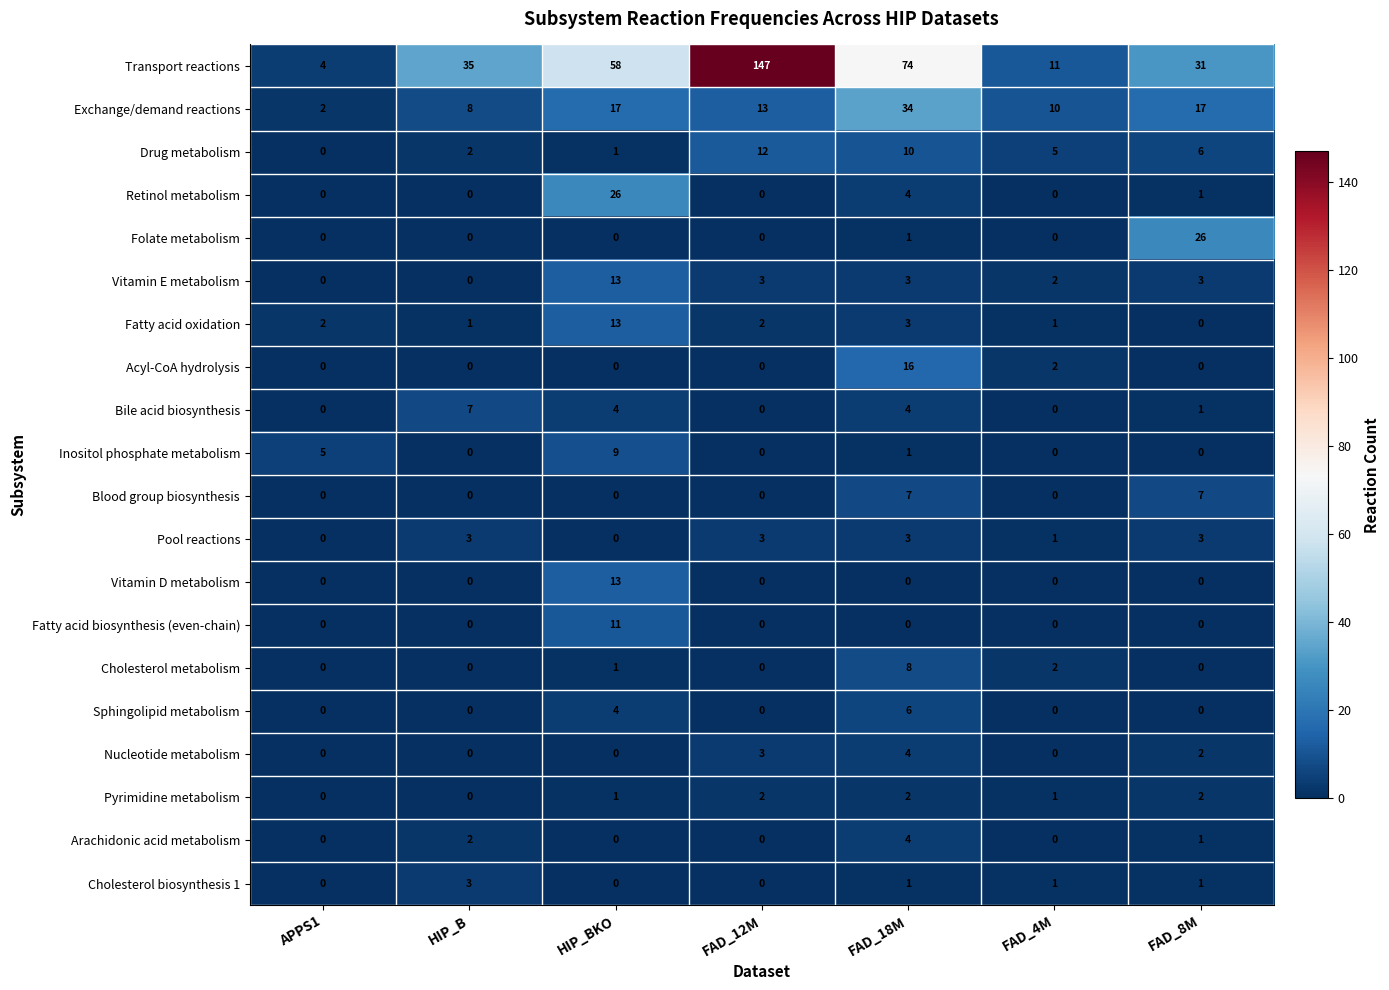

Which series has the widest spread of values?

Transport reactions